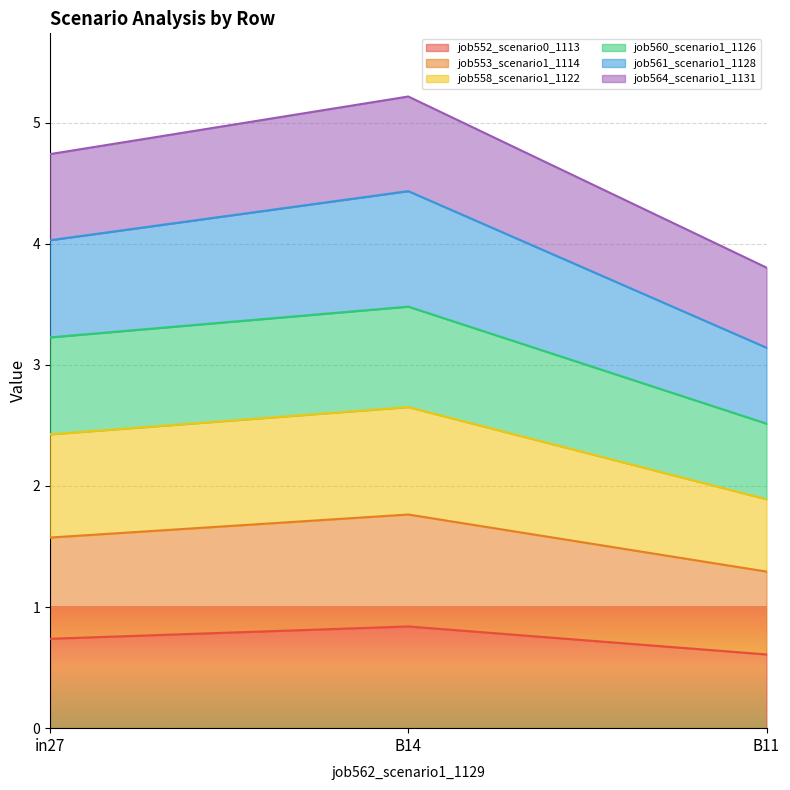

At how many categories does at least one series exceed 3?

3